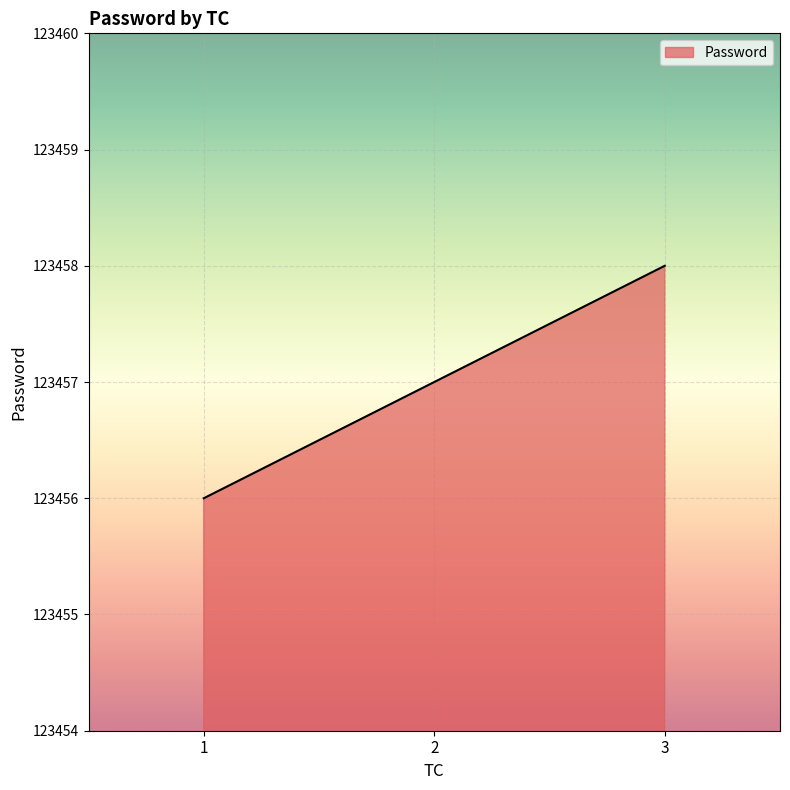

Between 2 and 1, which is larger?

2